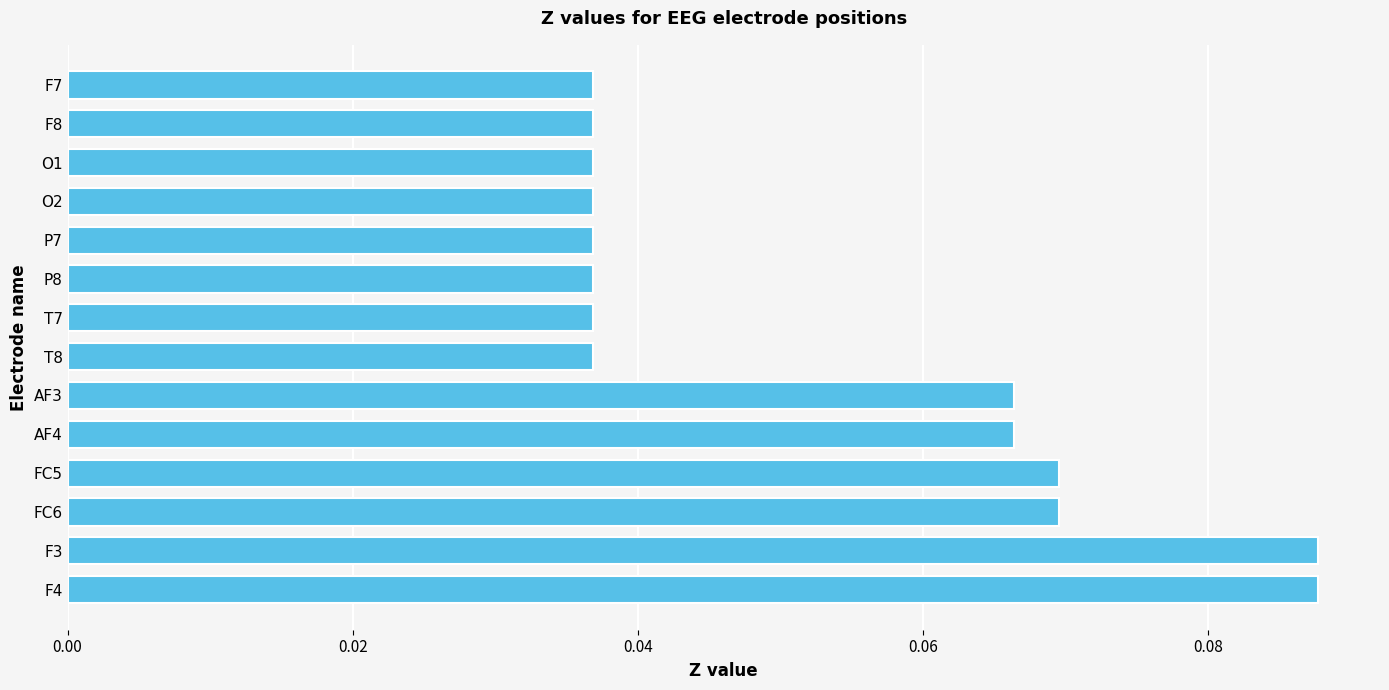

What is the sum of all values?

0.7